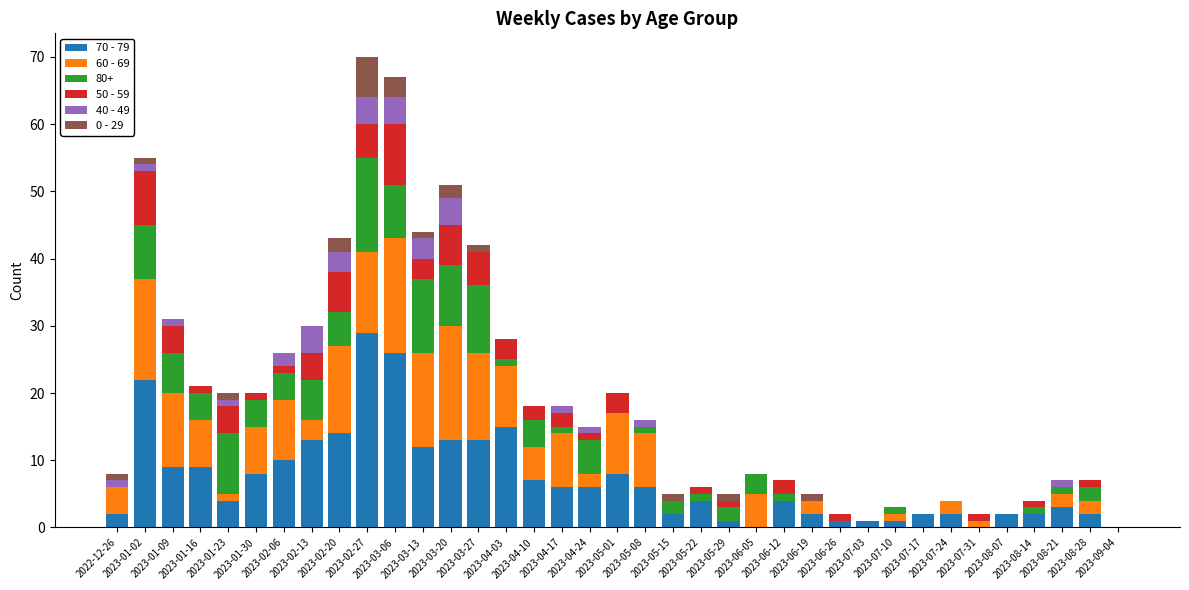

What is the maximum value for 70 - 79?

29